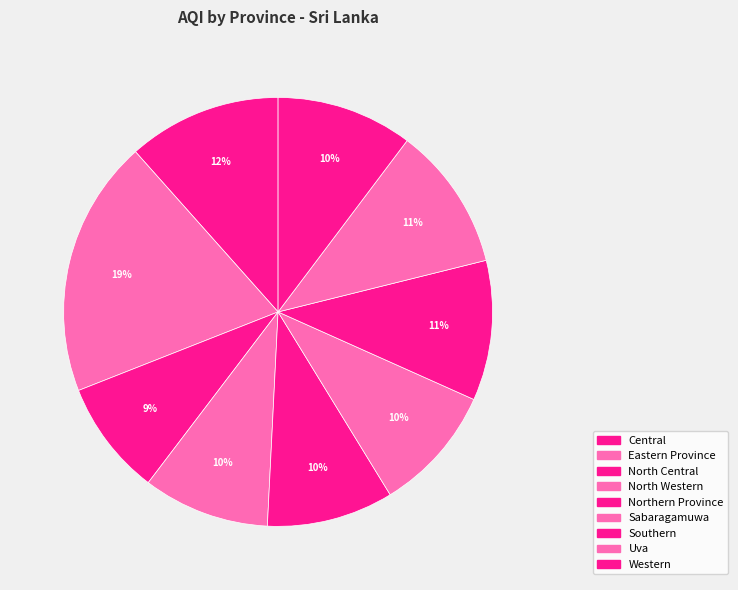

The Southern slice represents 16% of the pie. True or false?

False